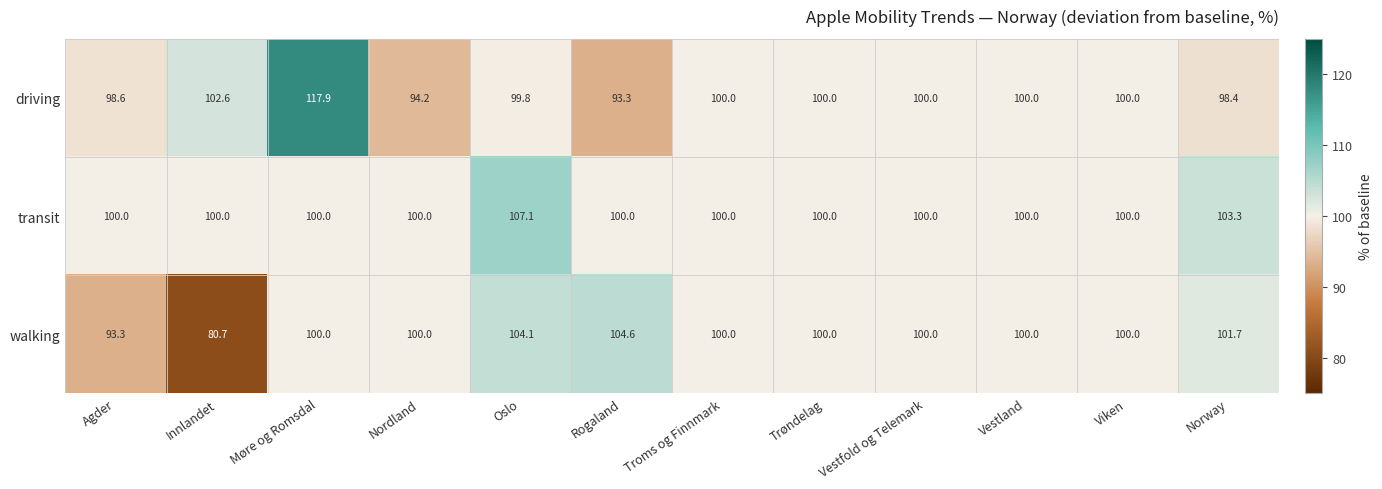

What is the approximate value of walking at Nordland?

100.0